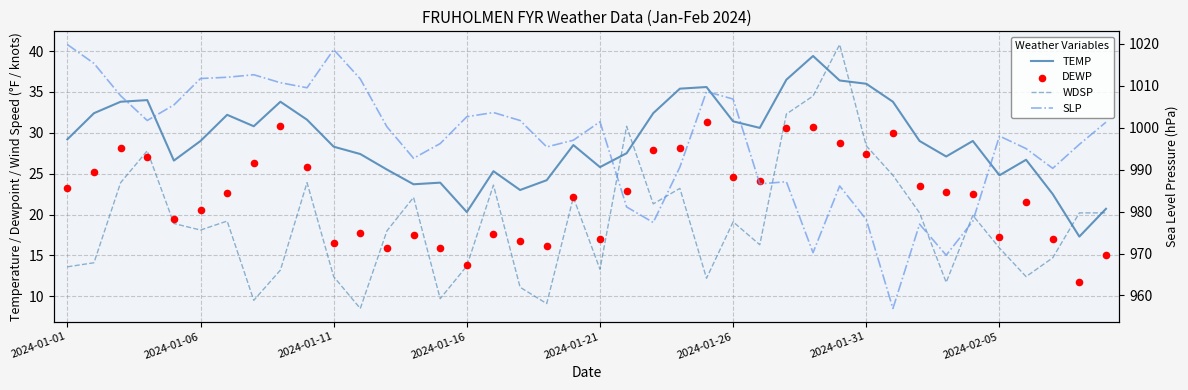

Which series has the largest Y range (max minus min)?

SLP